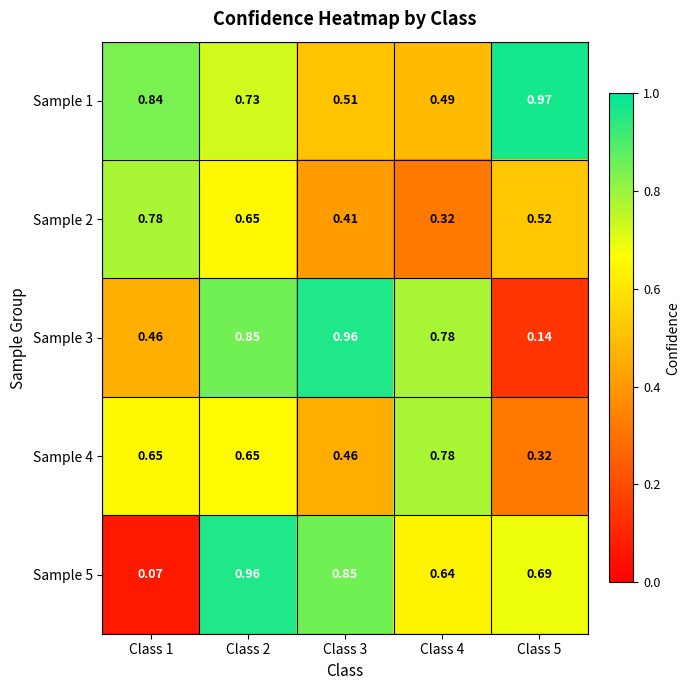

Is the value of Sample 1 at Class 3 greater than the value of Sample 4 at Class 2?

No